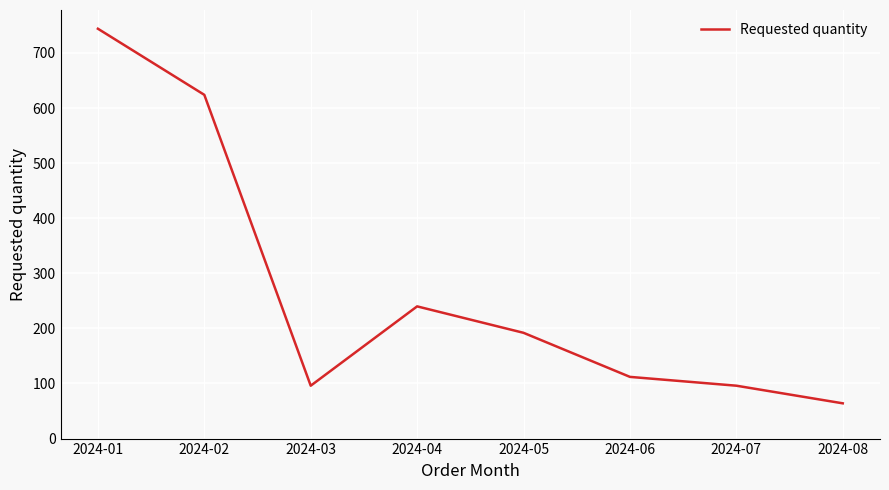

What is the smallest value displayed?

64